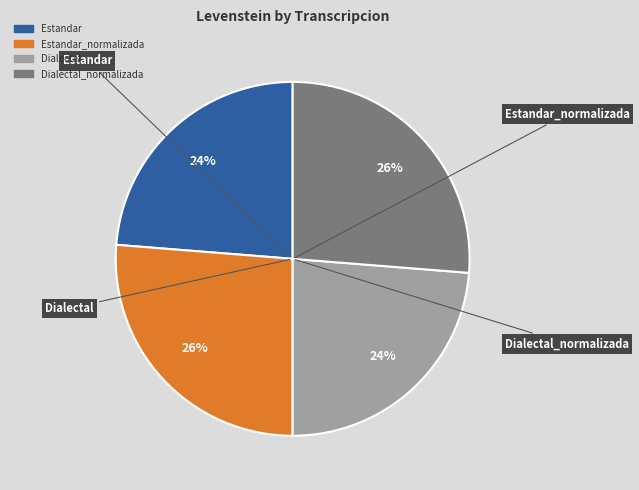

Count the number of slices in the pie.

4